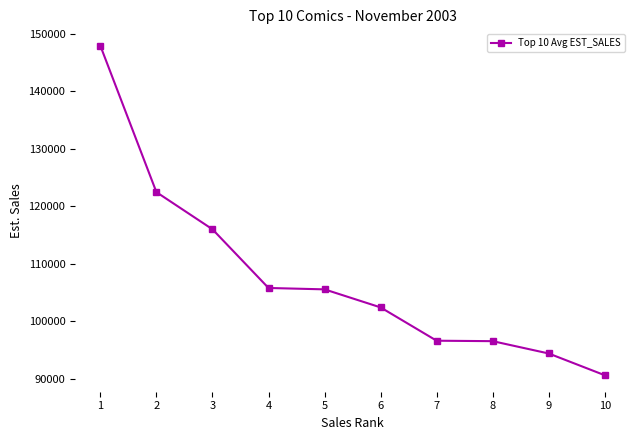

How many data points does each series have?

10